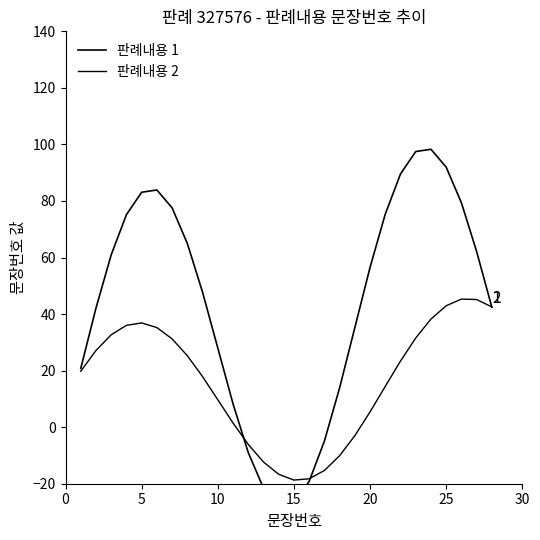

What are all the series names shown in the legend?

판례내용 1, 판례내용 2